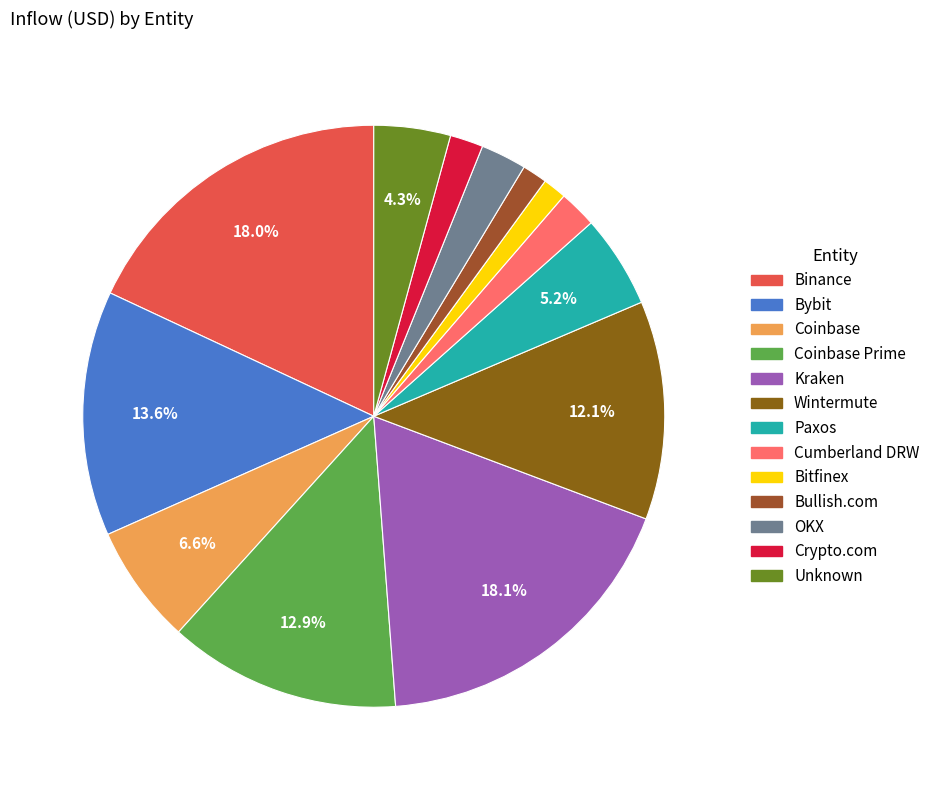

Count the number of slices in the pie.

13